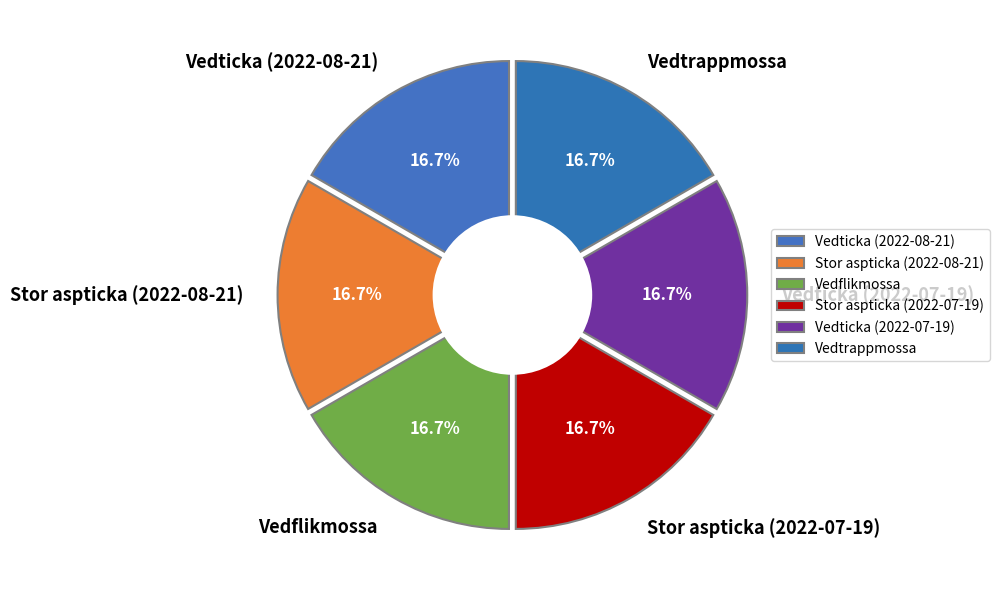

Which category has the smallest portion of the pie?

Vedflikmossa